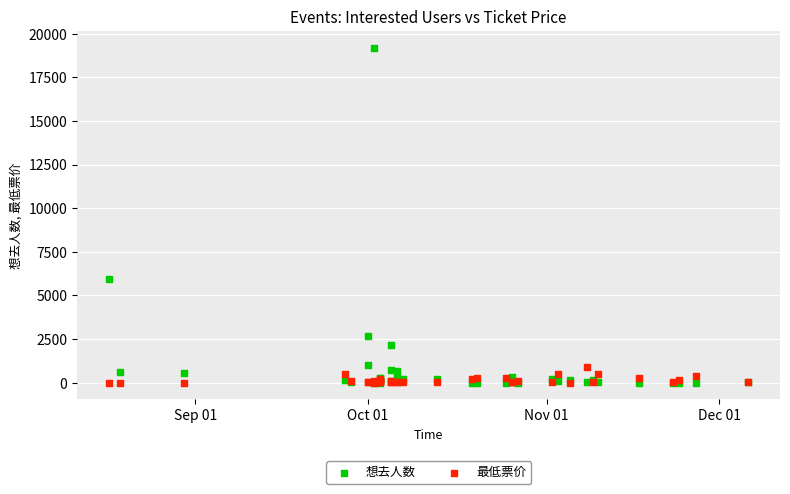

In the 想去人数 series, what Y value is closest to 9598?

5957.0